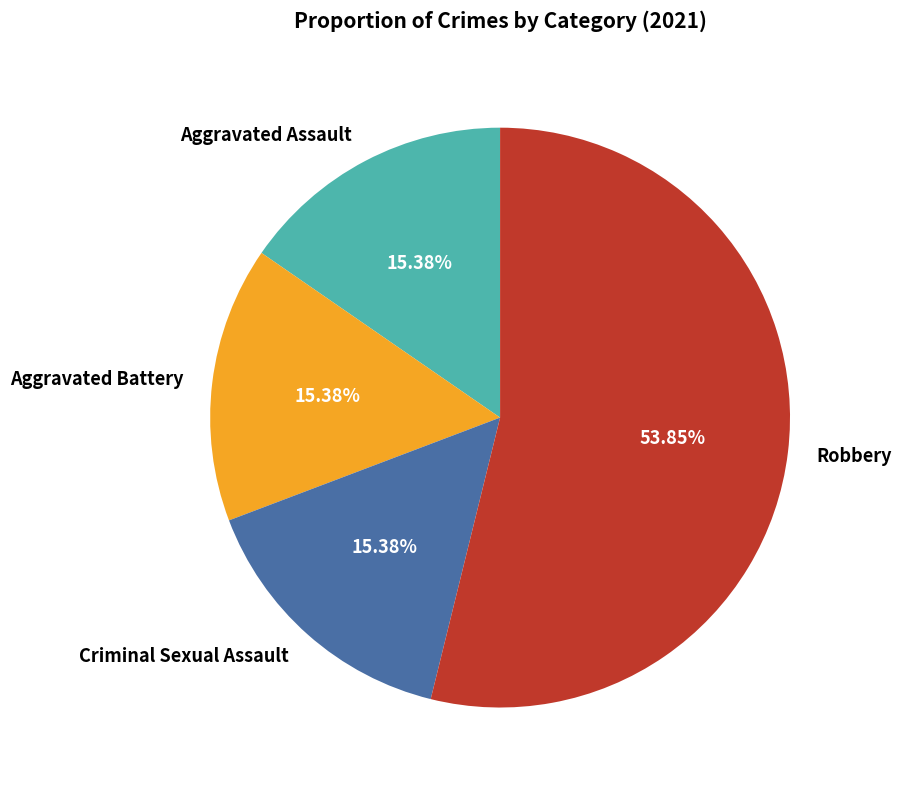

Does any single category account for the majority?

Yes